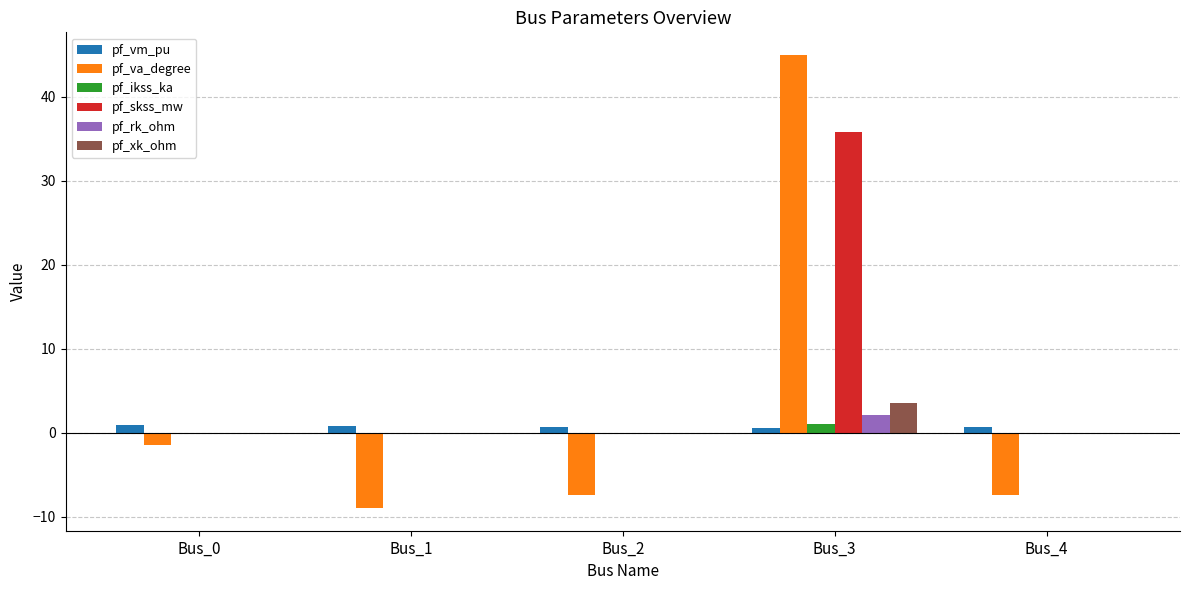

At which category is the sum across all series the highest?

Bus_3